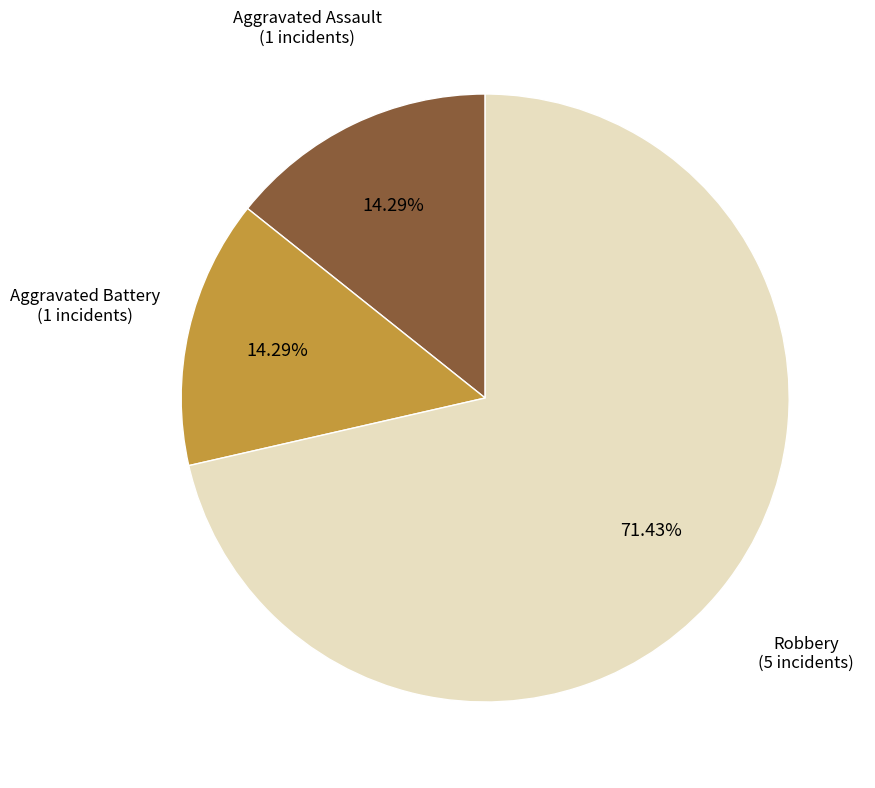

Count the number of slices in the pie.

3